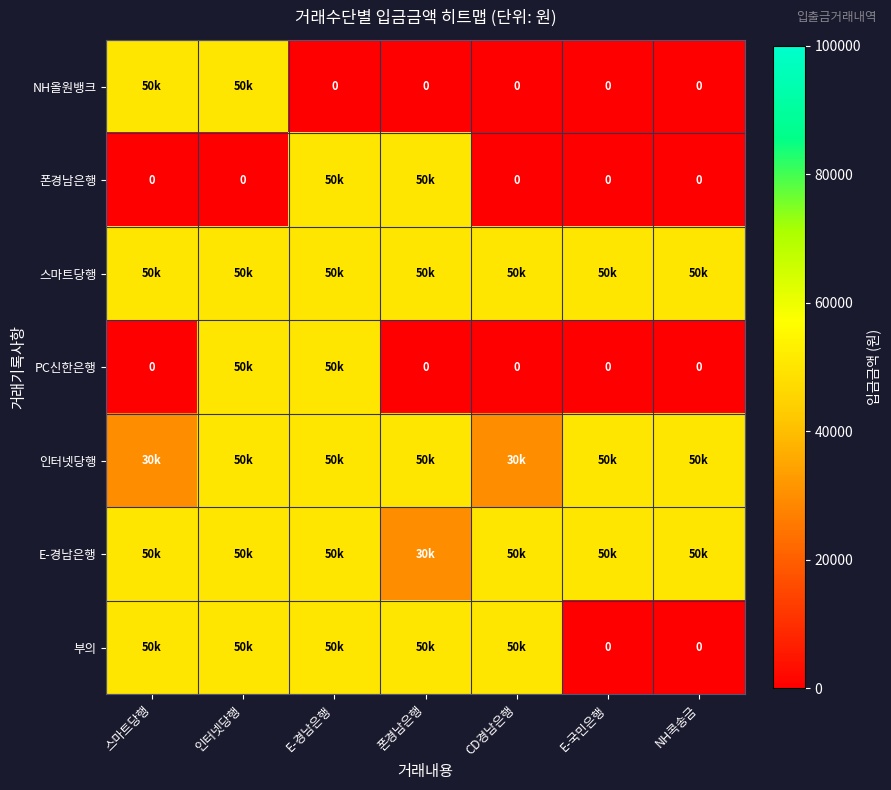

The 인터넷당행 series shows 24669 at E-경남은행. True or false?

False